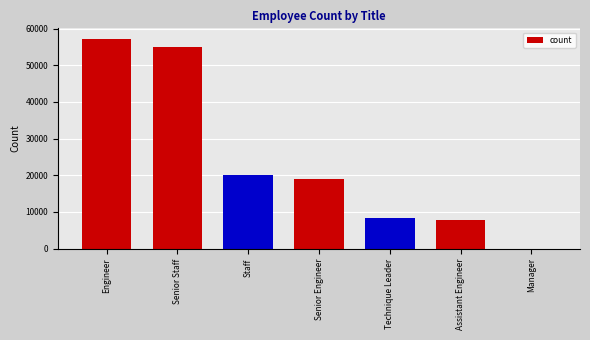

What value does the data have at Senior Staff, to the nearest 50?

54850